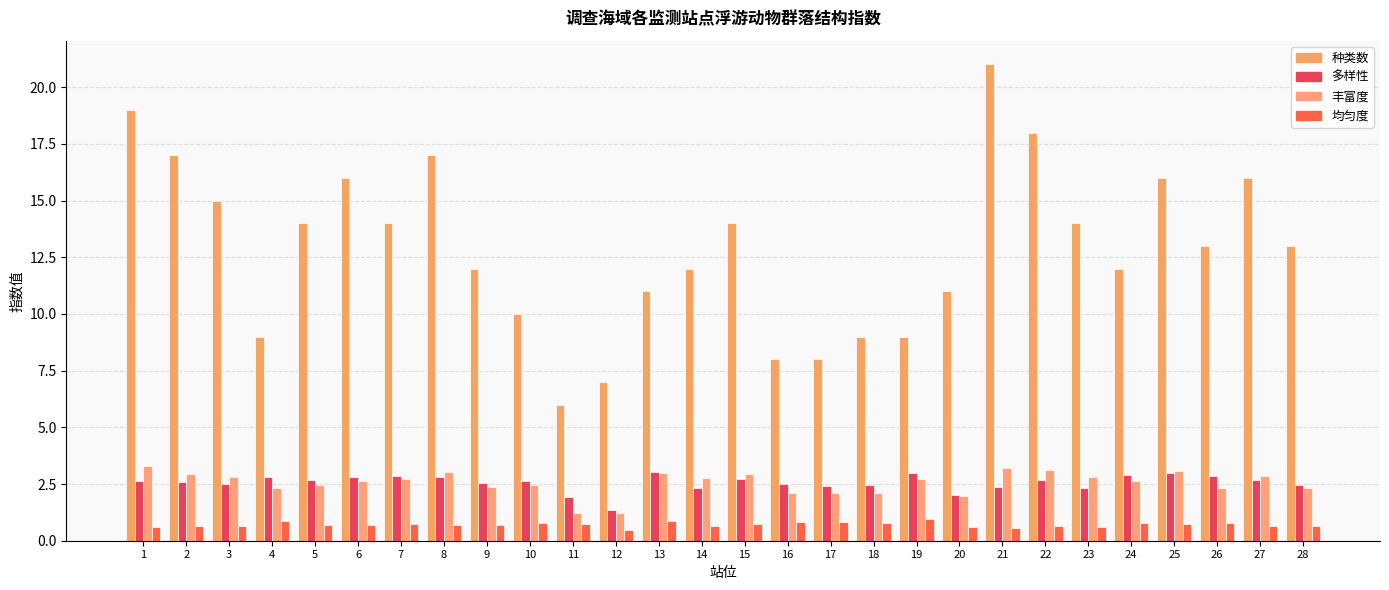

Does the chart contain any negative values?

No